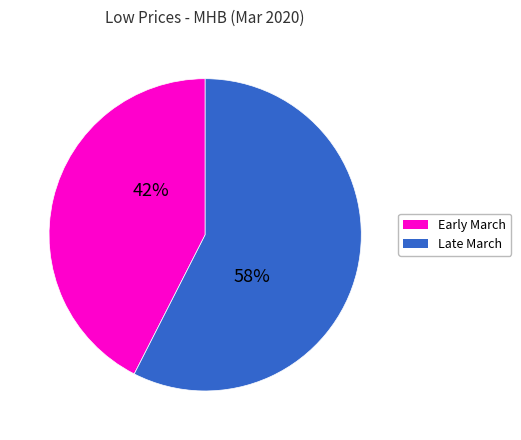

Approximately how many times larger is the value at Early March compared to Late March?

0.7